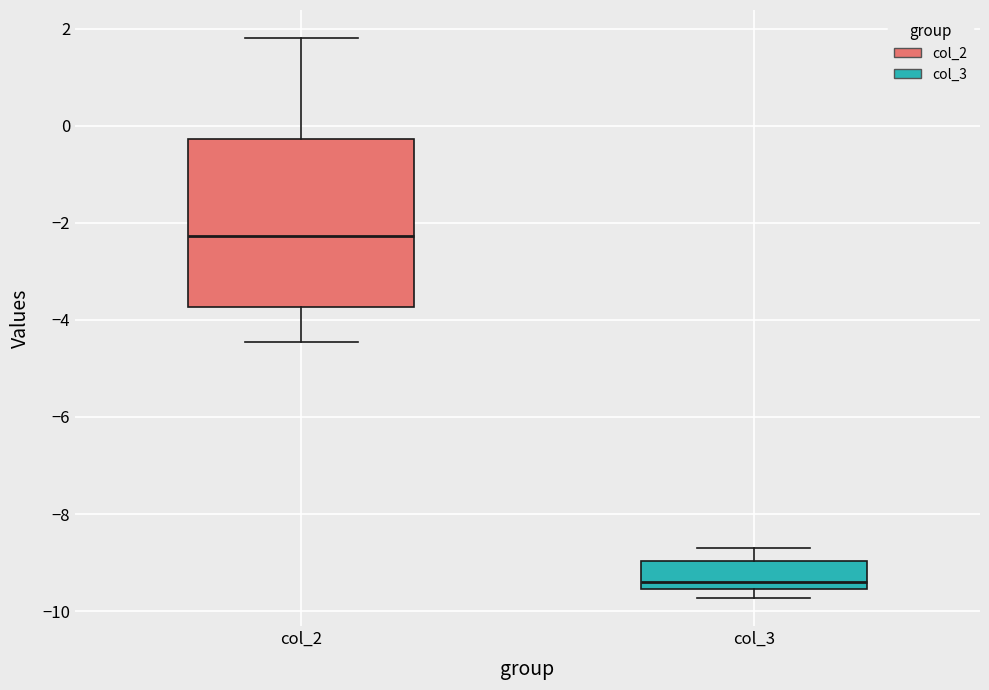

Reading left to right, transcribe this box plot: for each box, give where its median line is, the range the box spans, and where its two whiskers end, as read against the y-axis. The values are not printed on the chart, so give them approximately, as read against the axis.

col_2: median -2.2, box -3.8 to -0.2, whiskers -4.4 to 1.8
col_3: median -9.4, box -9.6 to -9.0, whiskers -9.8 to -8.8